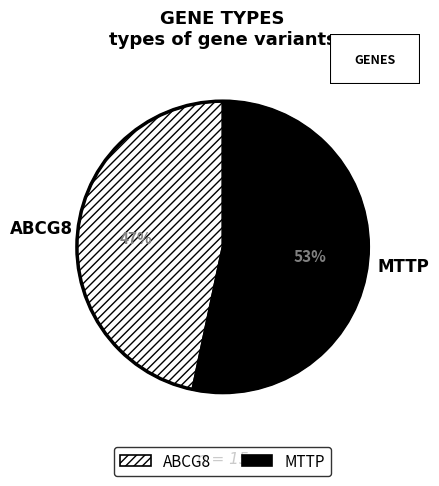

How many segments does this pie chart have?

2